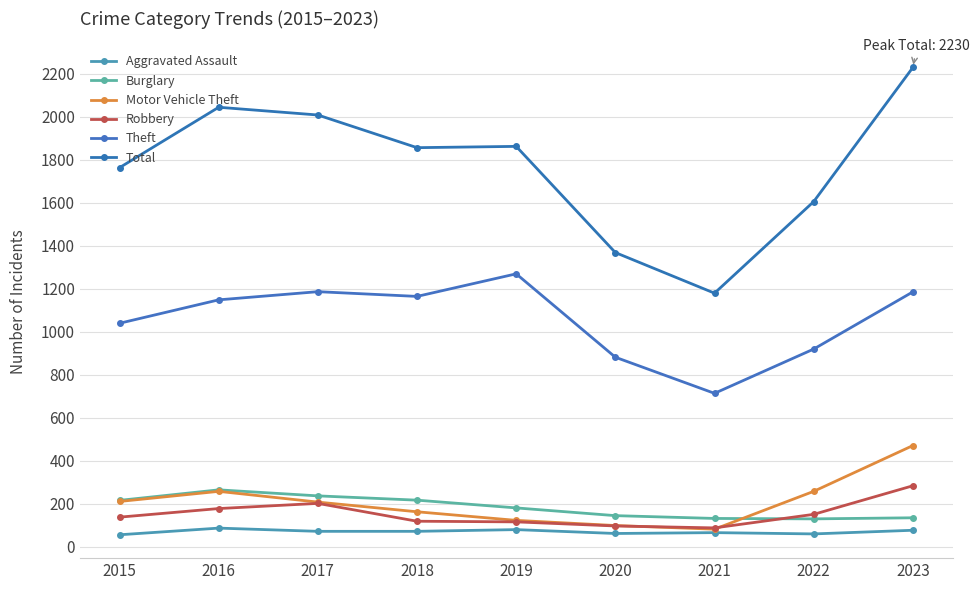

Where does the Motor Vehicle Theft series first go above 208?

2015